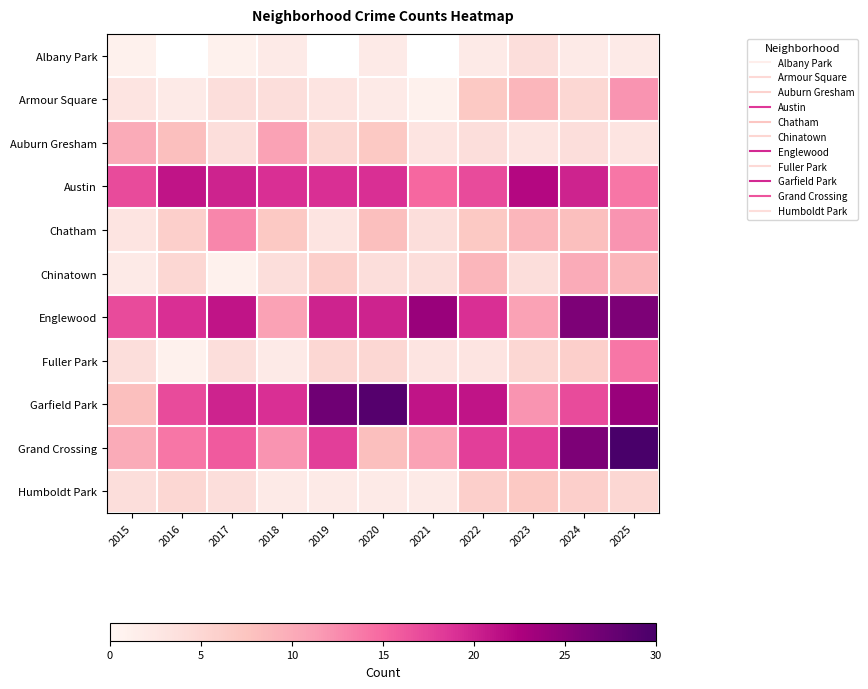

Rank the series by their maximum value, from highest to lowest.

Grand Crossing, Garfield Park, Englewood, Austin, Fuller Park, Chatham, Armour Square, Auburn Gresham, Chinatown, Humboldt Park, Albany Park